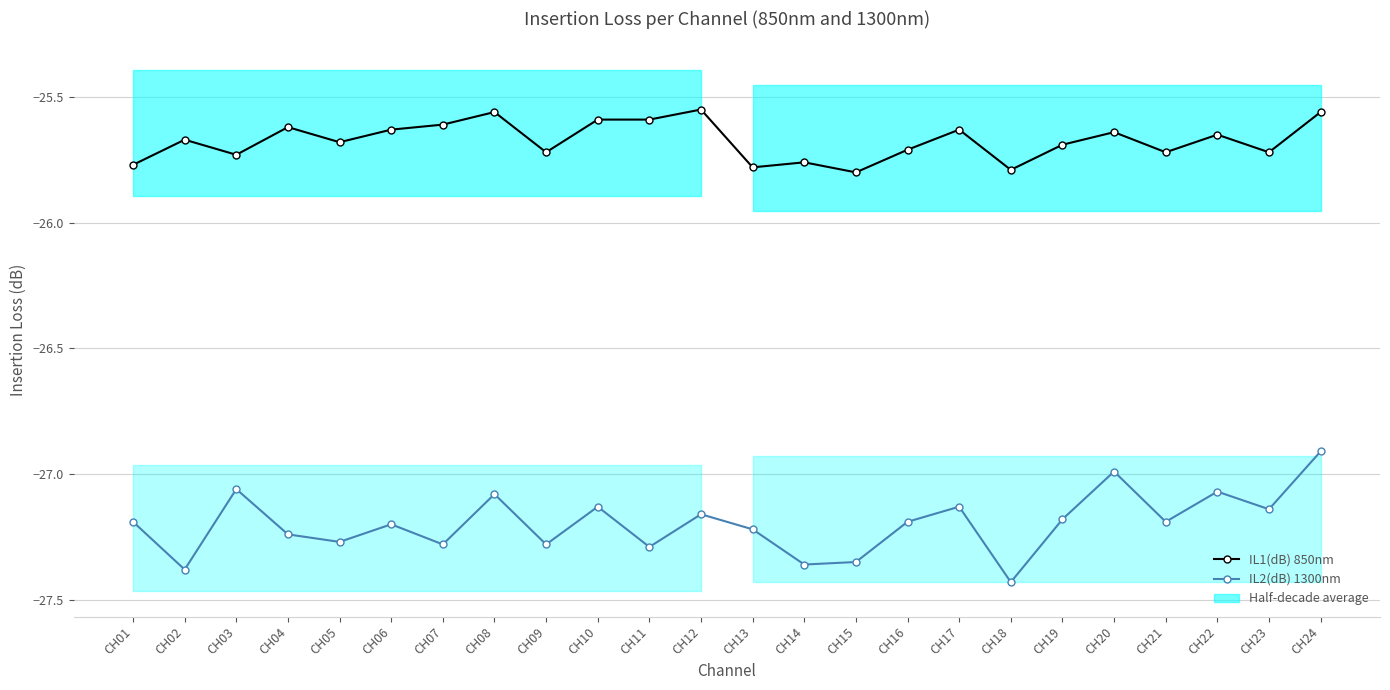

At which category does IL1(dB) 850nm reach its first local valley?

CH03